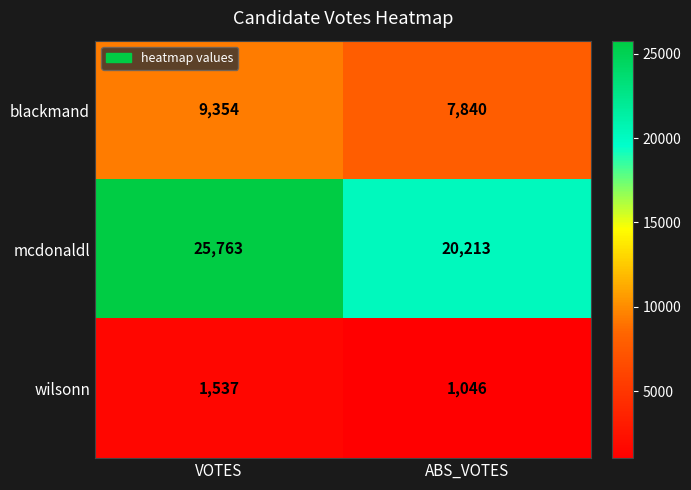

Rank the series at ABS_VOTES from lowest to highest value.

wilsonn, blackmand, mcdonaldl